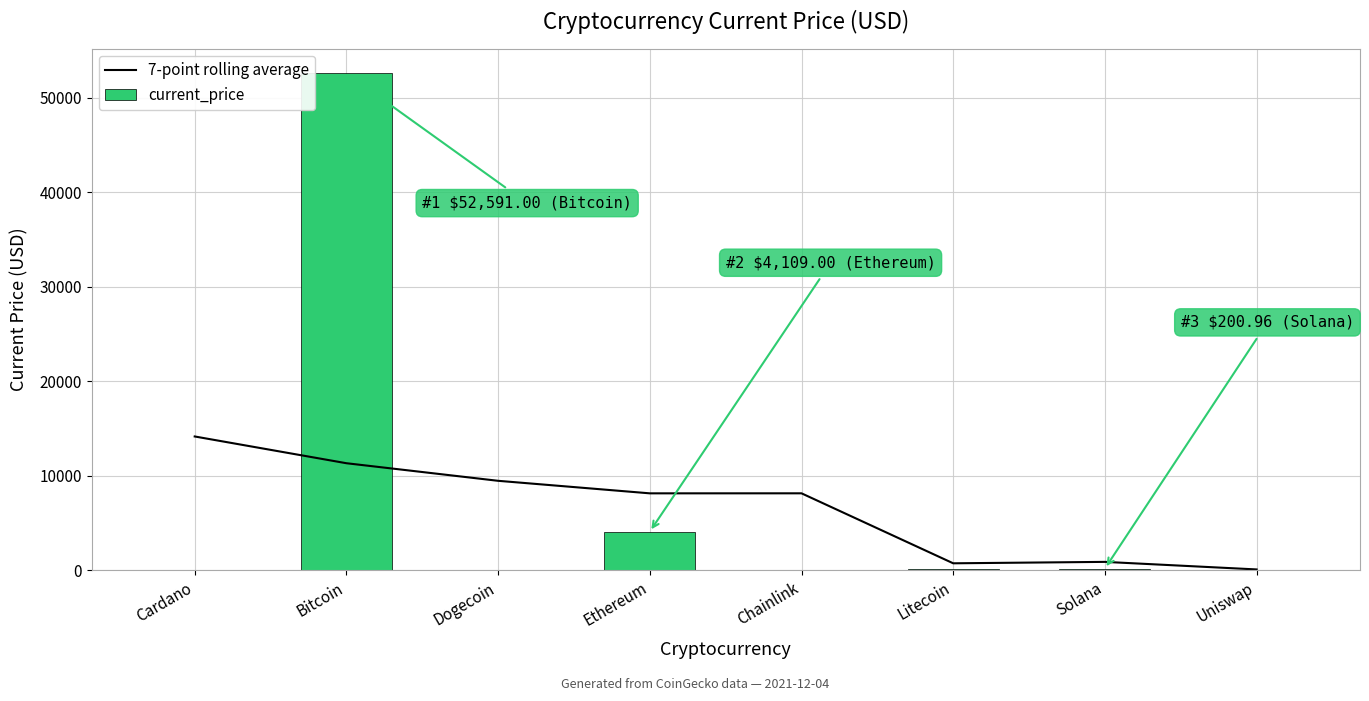

Between Ethereum and Uniswap, which series saw the biggest shift?

7-point rolling average